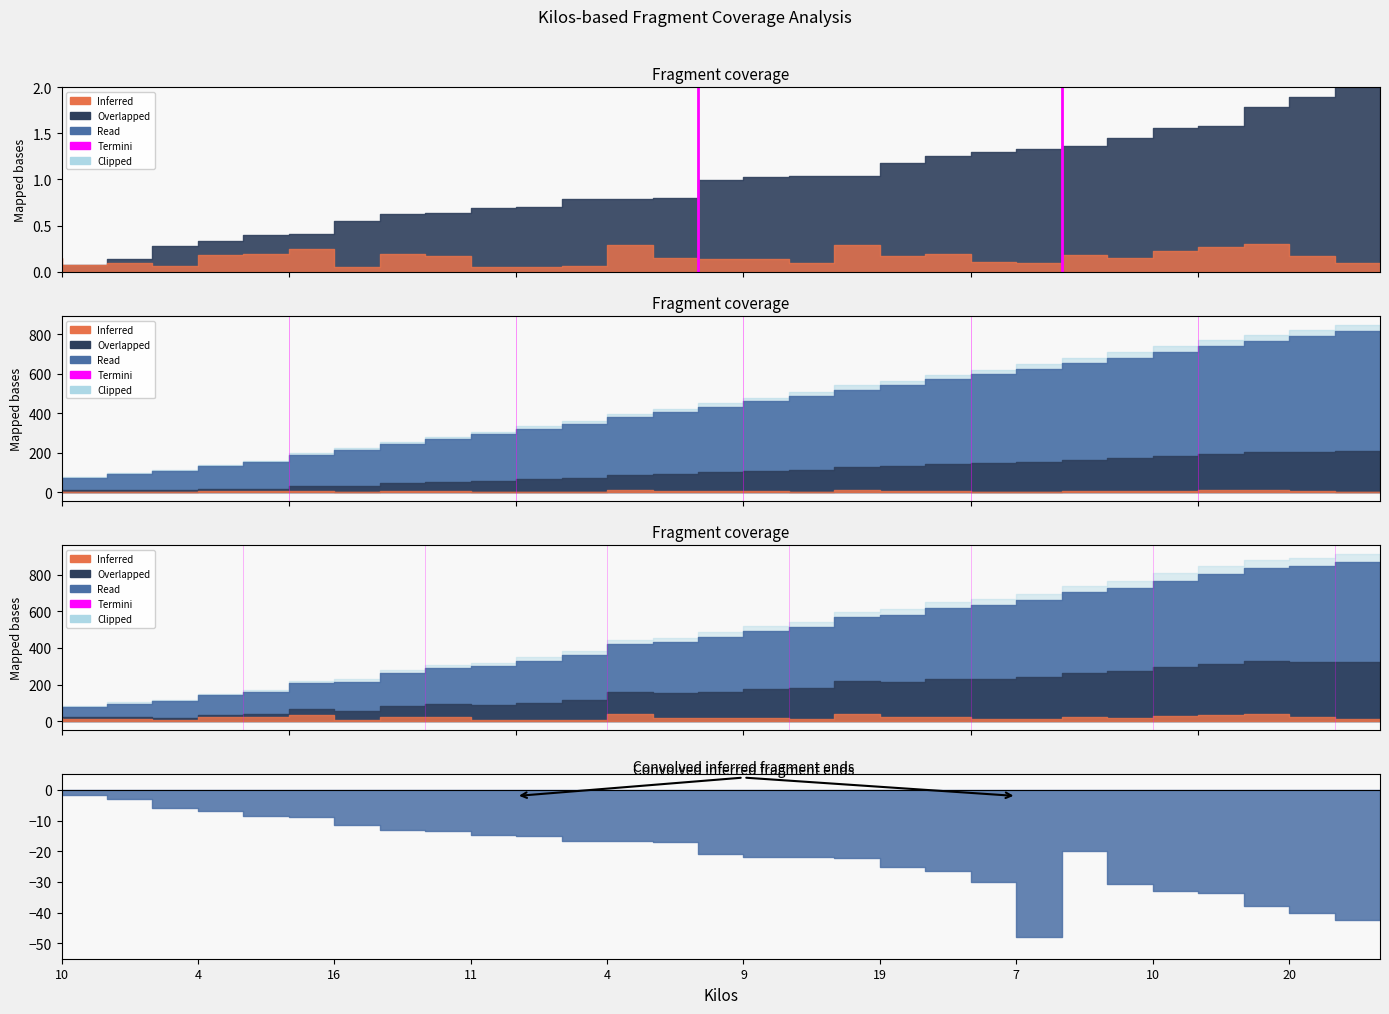

Where is the data nearest to the value 0?

10